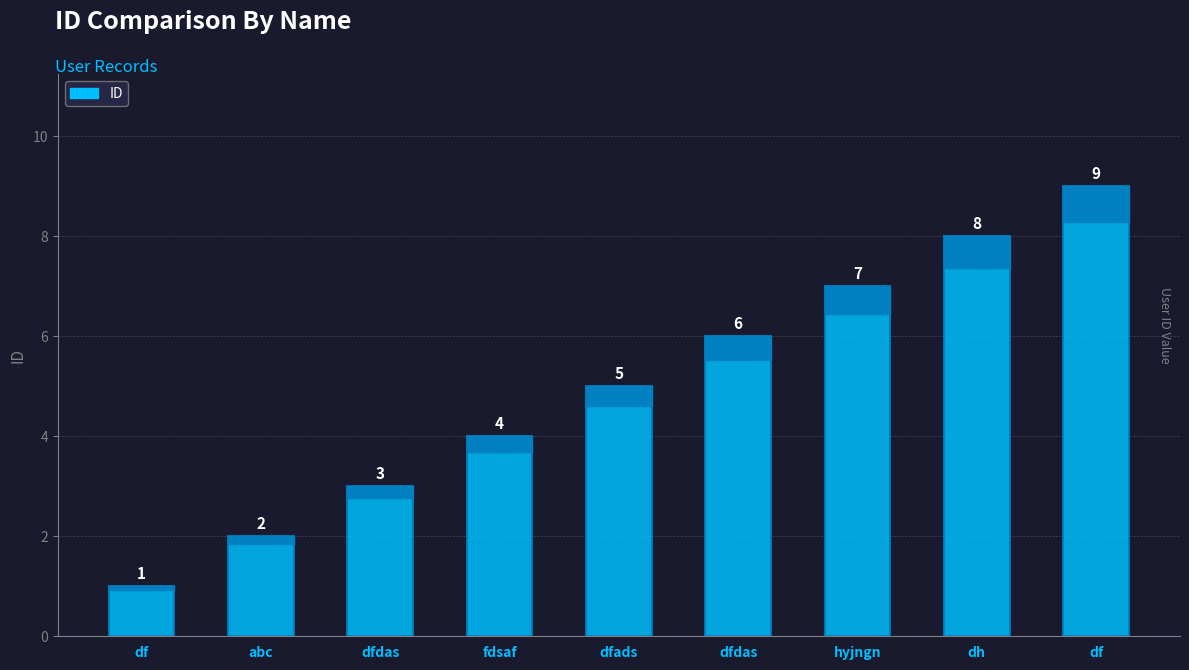

How many data points are less than 5?

4